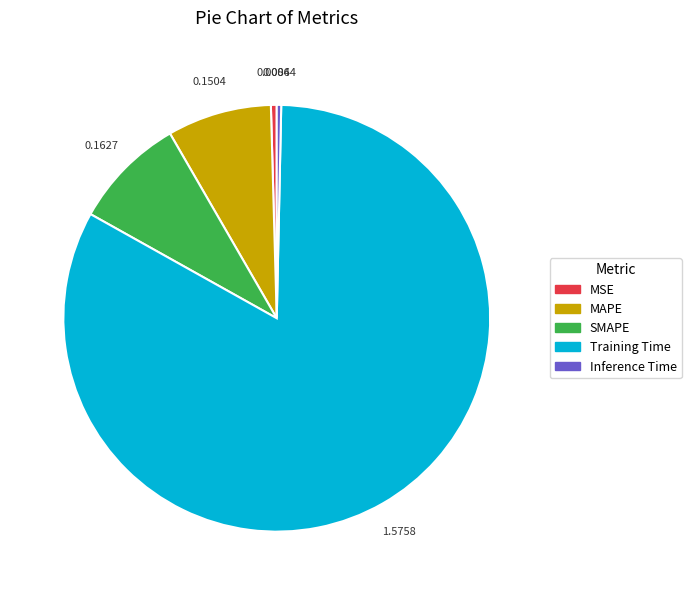

Between SMAPE and Inference Time, which is larger?

SMAPE